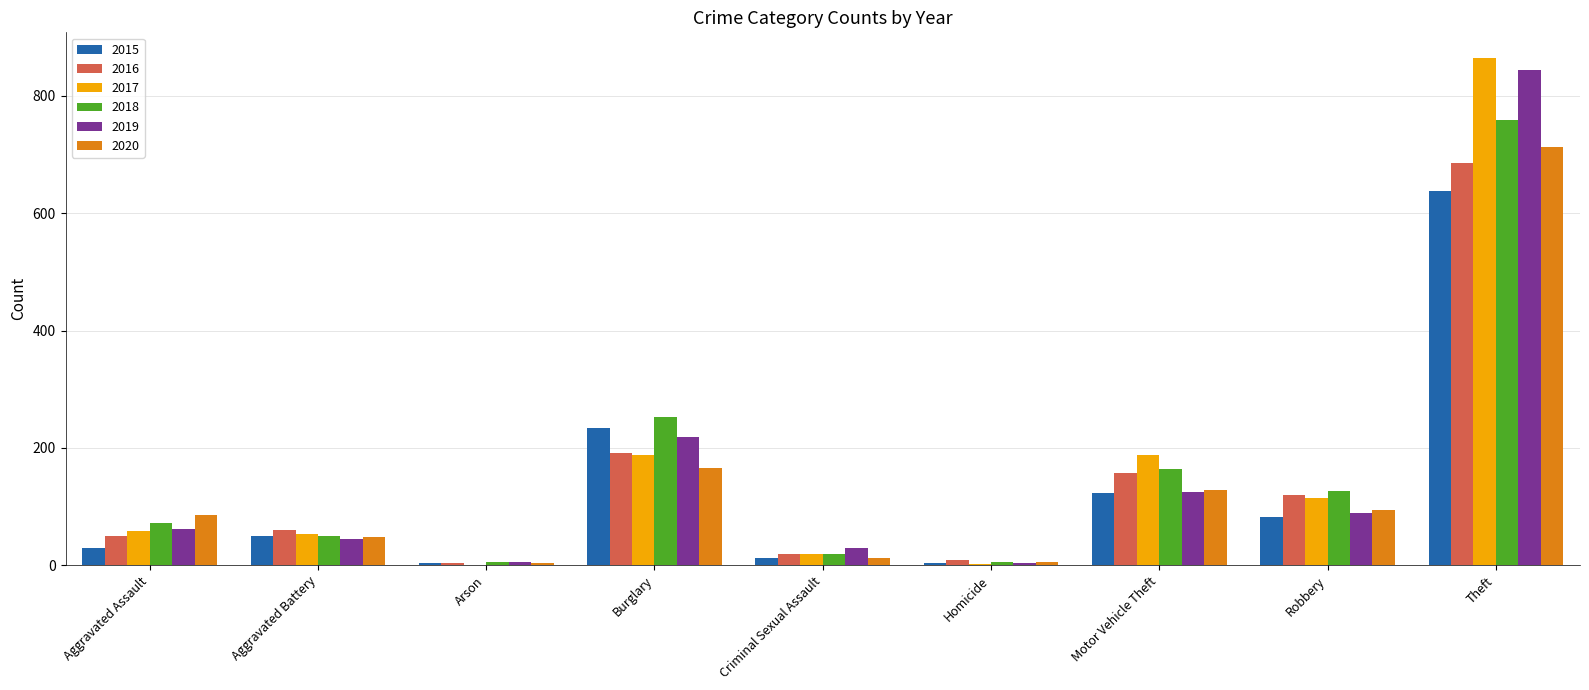

At which category is the sum across all series the highest?

Theft